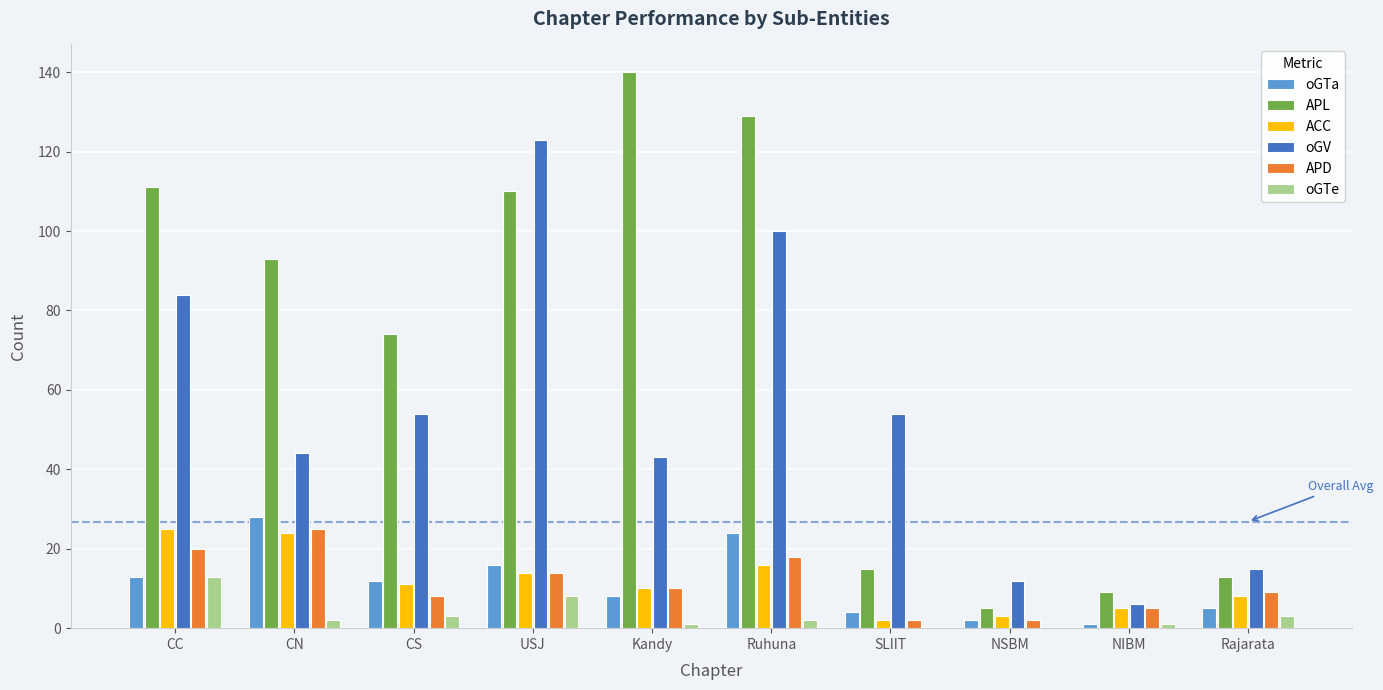

The APL series shows 155 at CN. True or false?

False